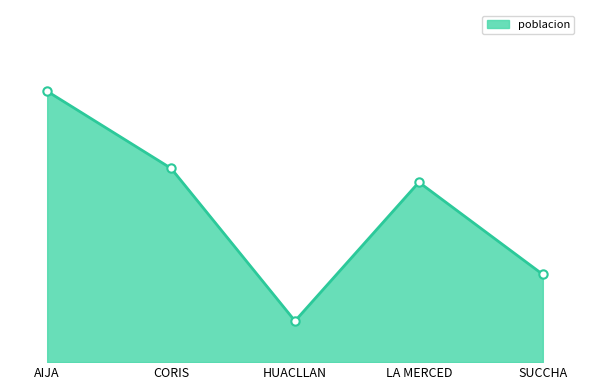

Reading right to left, what are all the values shown in this chart?

695	1426	326	1536	2147